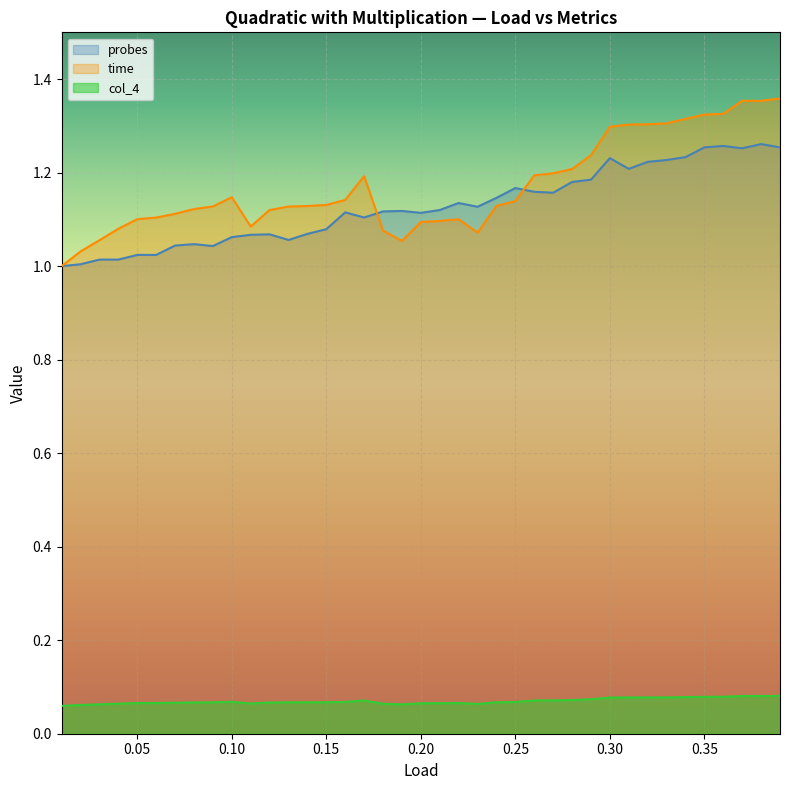

How many series are shown in this chart?

3